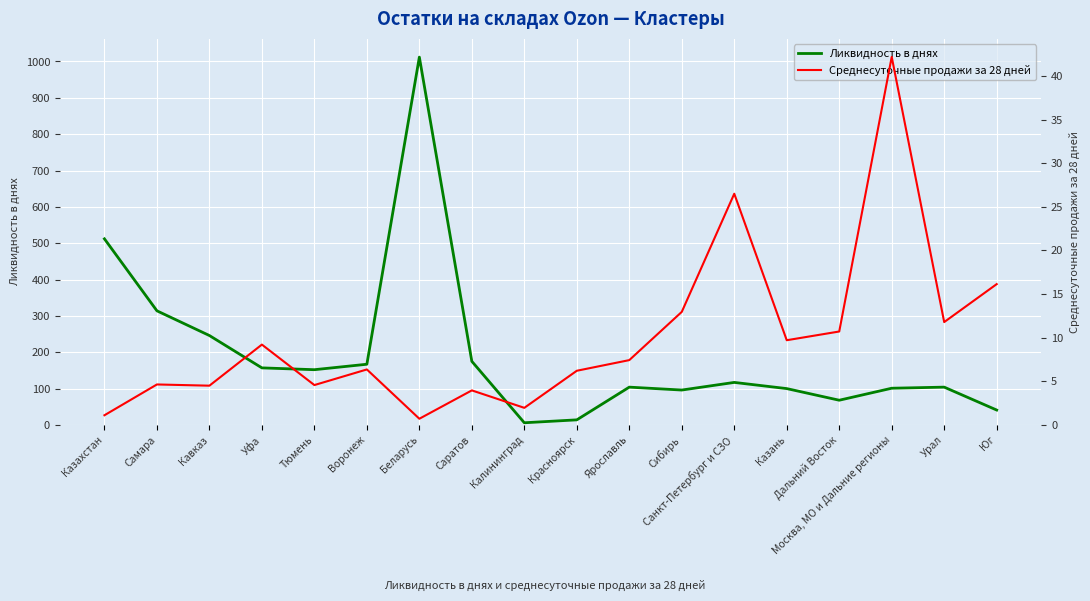

In Ликвидность в днях, how many points are lower than both neighbors (excluding endpoints)?

4